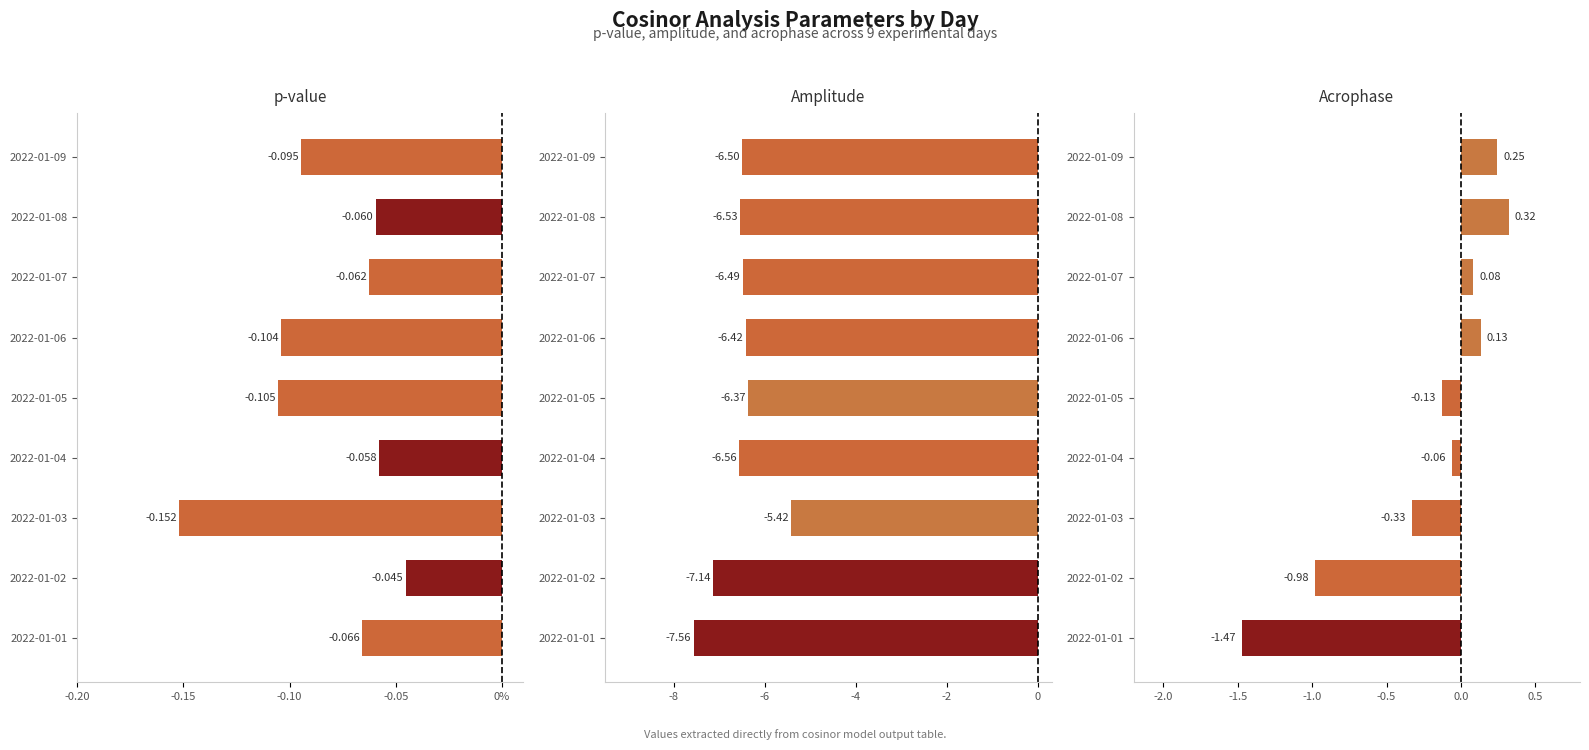

What position from the left is 8?

9